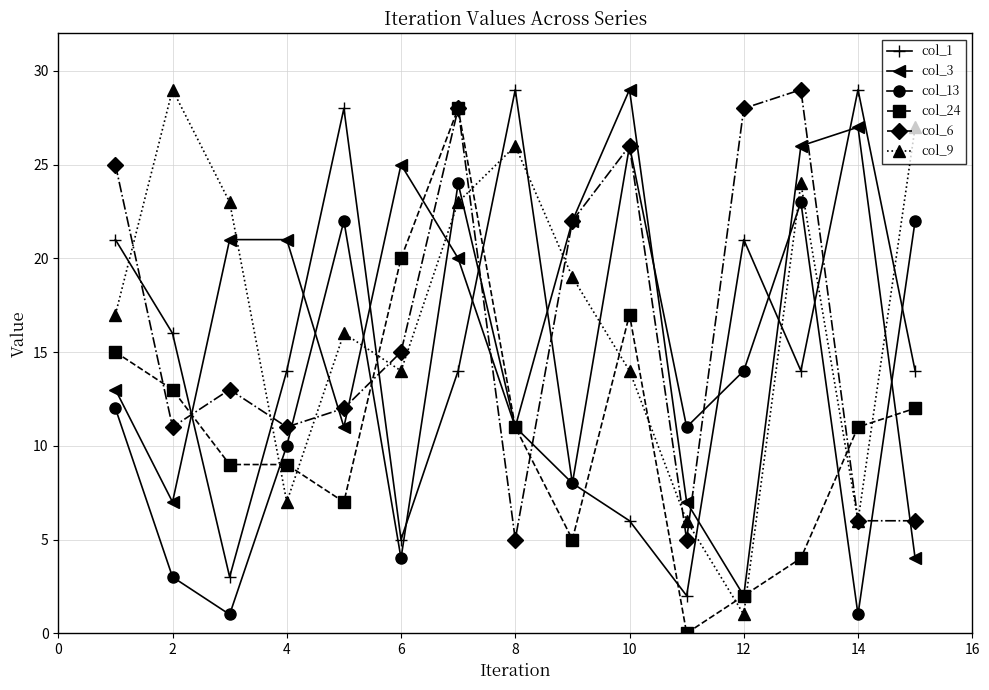

What is the average value of the col_1 series?

15